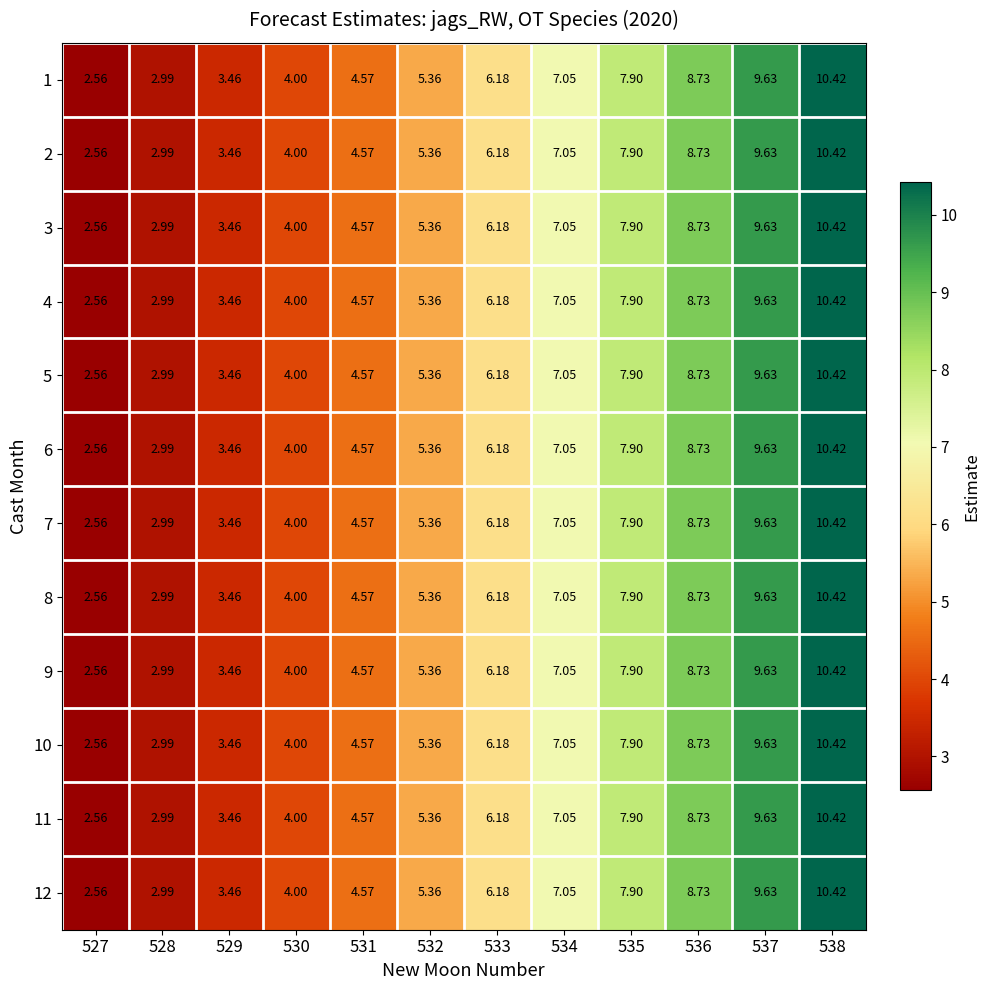

Is the value of 5 at 534 greater than the value of 2 at 538?

No